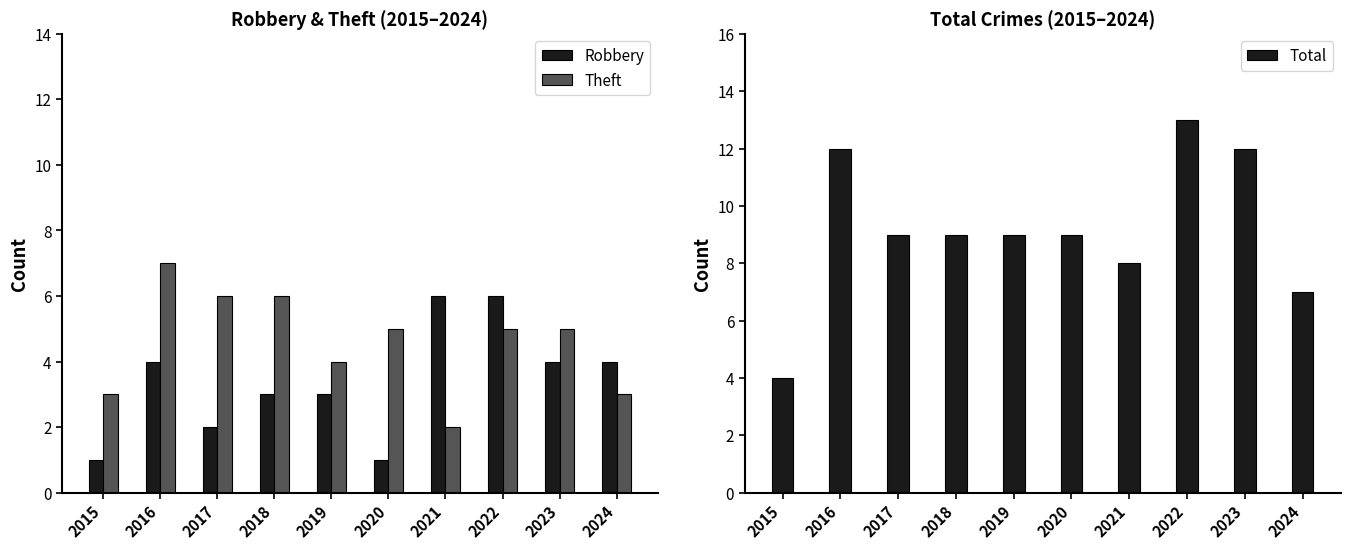

Is the value of Total at 2019 greater than the value of Theft at 2021?

Yes